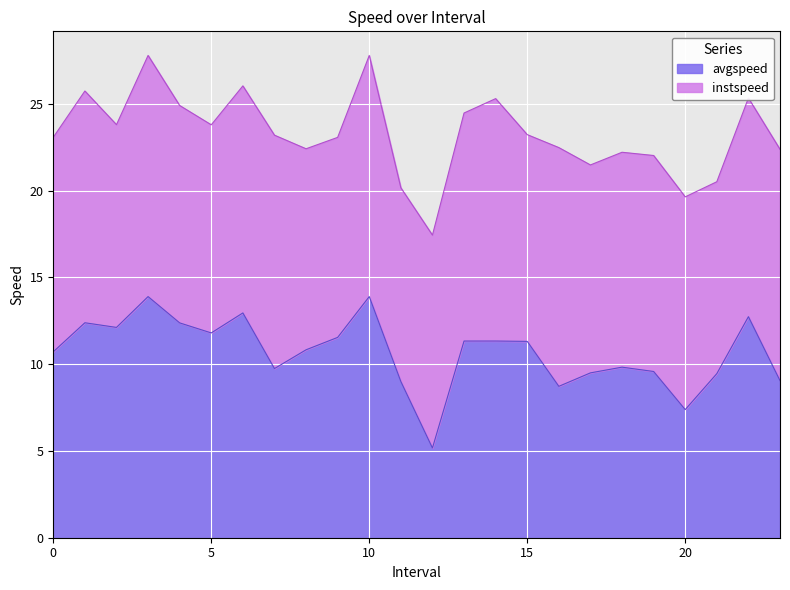

Reading left to right, extract all data points from this chart.

10.7	12.4	12.1	13.9	12.4	11.8	12.9	9.7	10.8	11.5	13.9	9.0	5.2	11.3	11.3	11.3	8.7	9.5	9.8	9.6	7.4	9.5	12.7	9.0